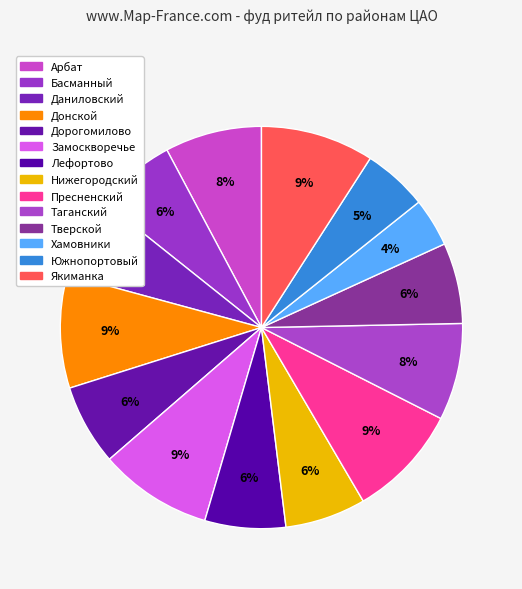

Count the number of slices in the pie.

14